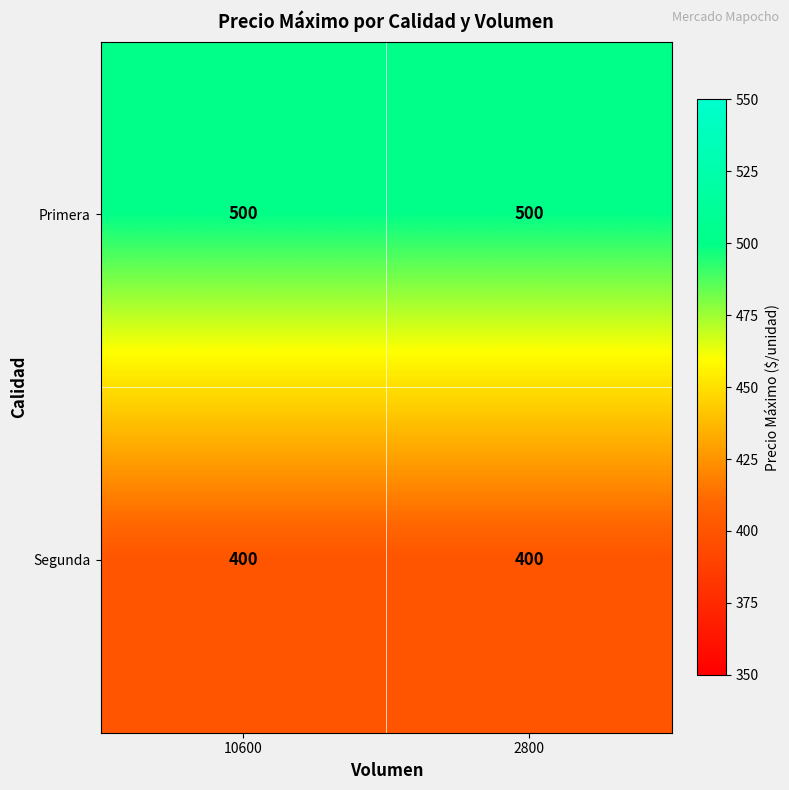

Which series has the largest total across all categories?

Primera